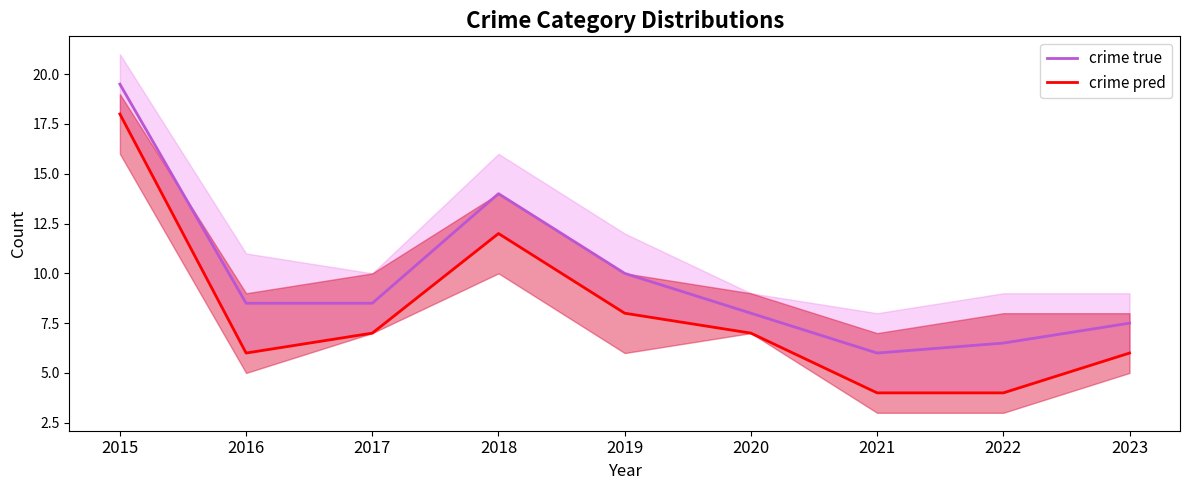

What is the value of the crime true point at the 4th from the left?

14.0